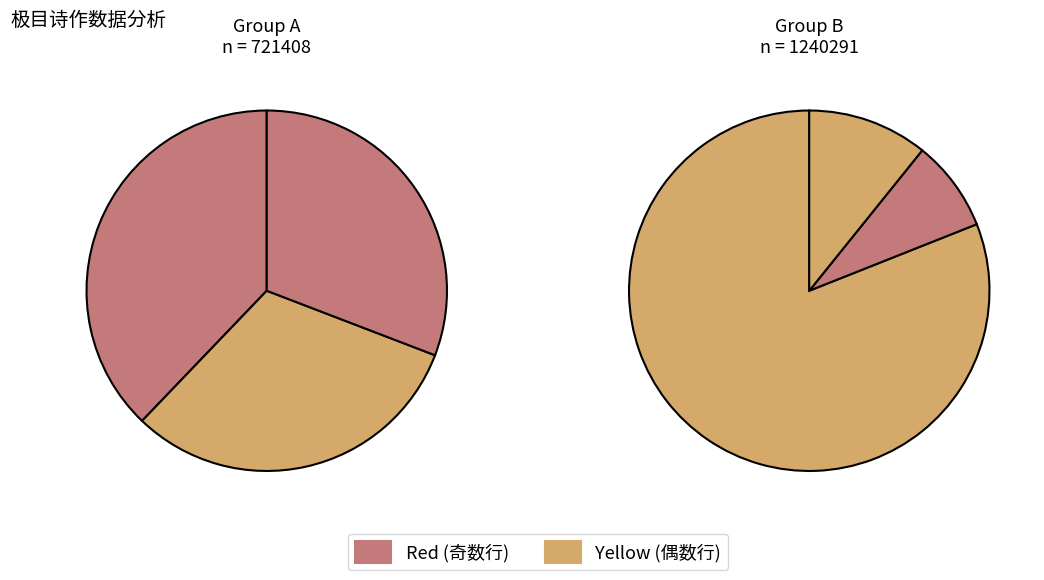

How many segments does this pie chart have?

6